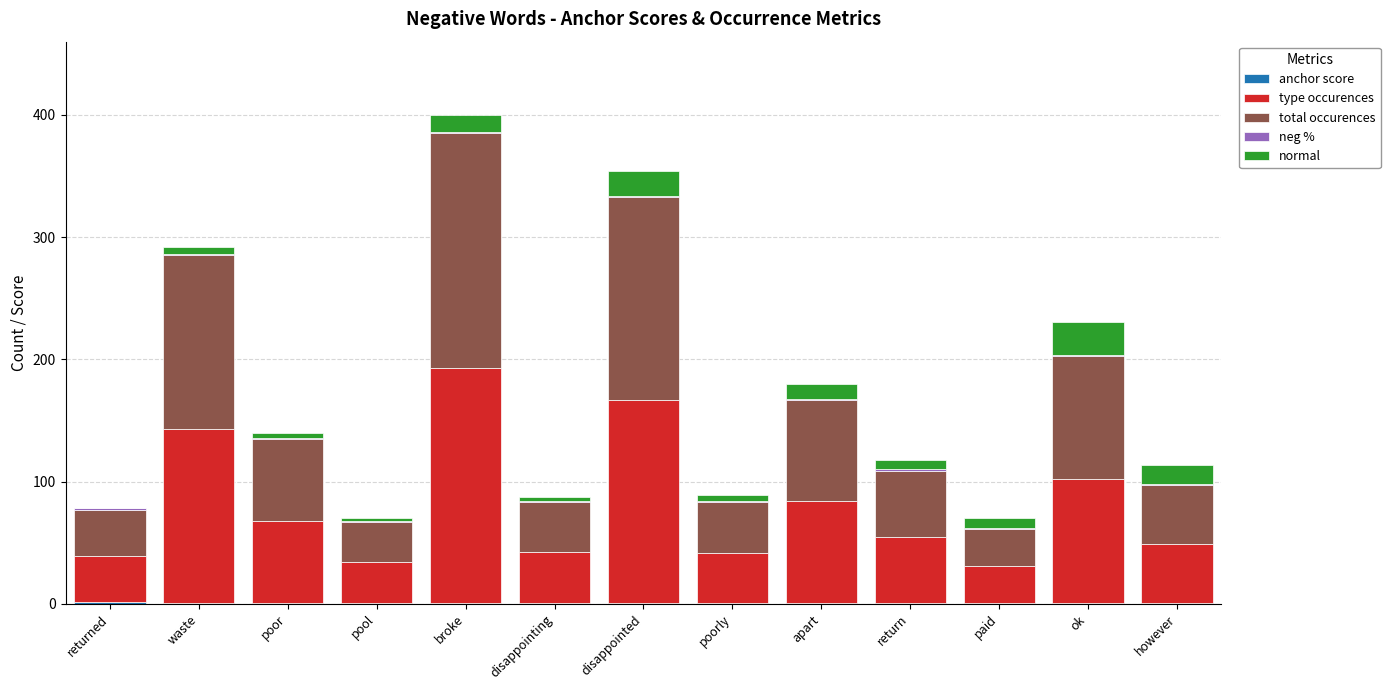

At which category is the sum across all series the highest?

broke